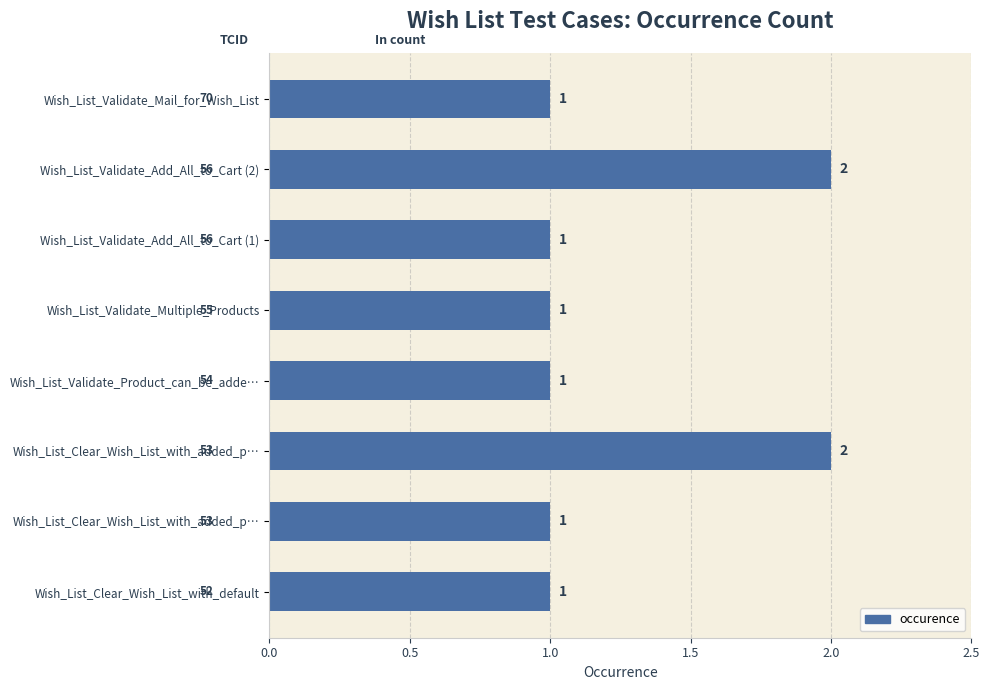

How many values exceed 1?

2